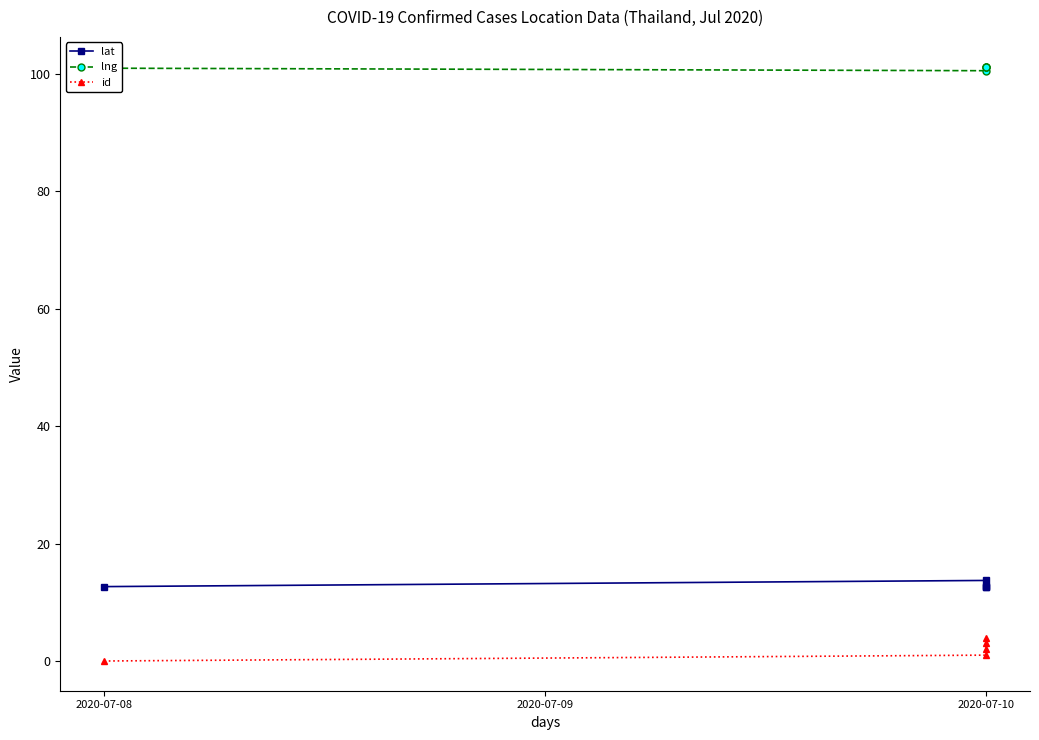

What is the average value of the id series?

2.0